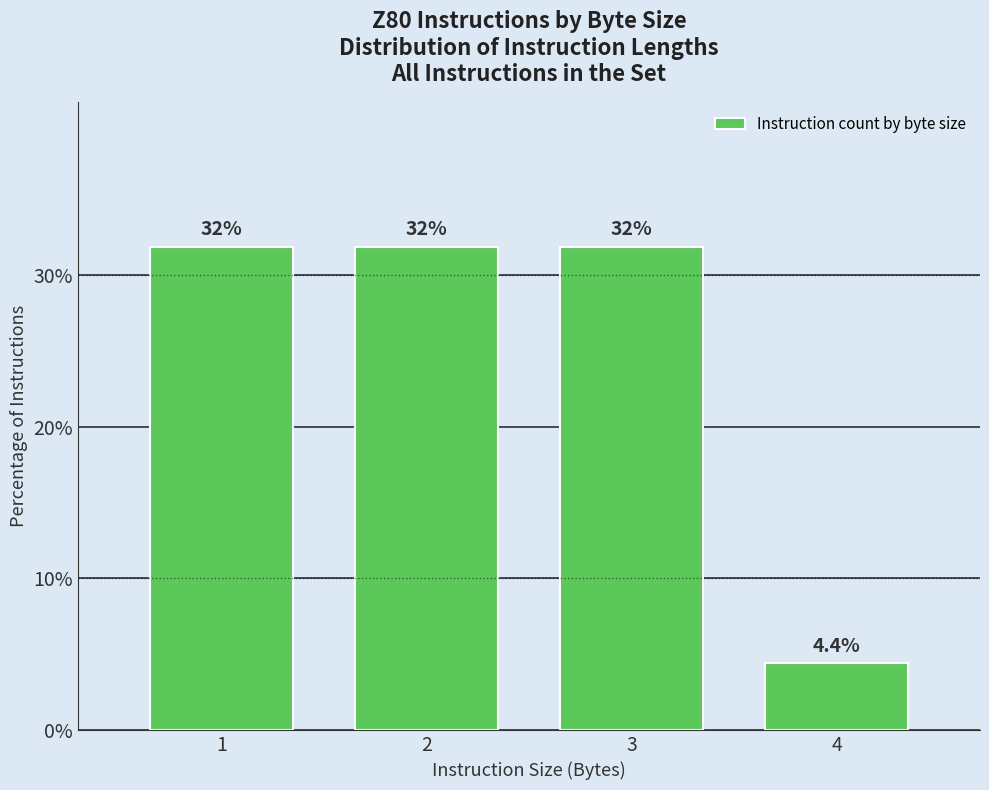

Is it true that the value at 1 is 7.1?

False